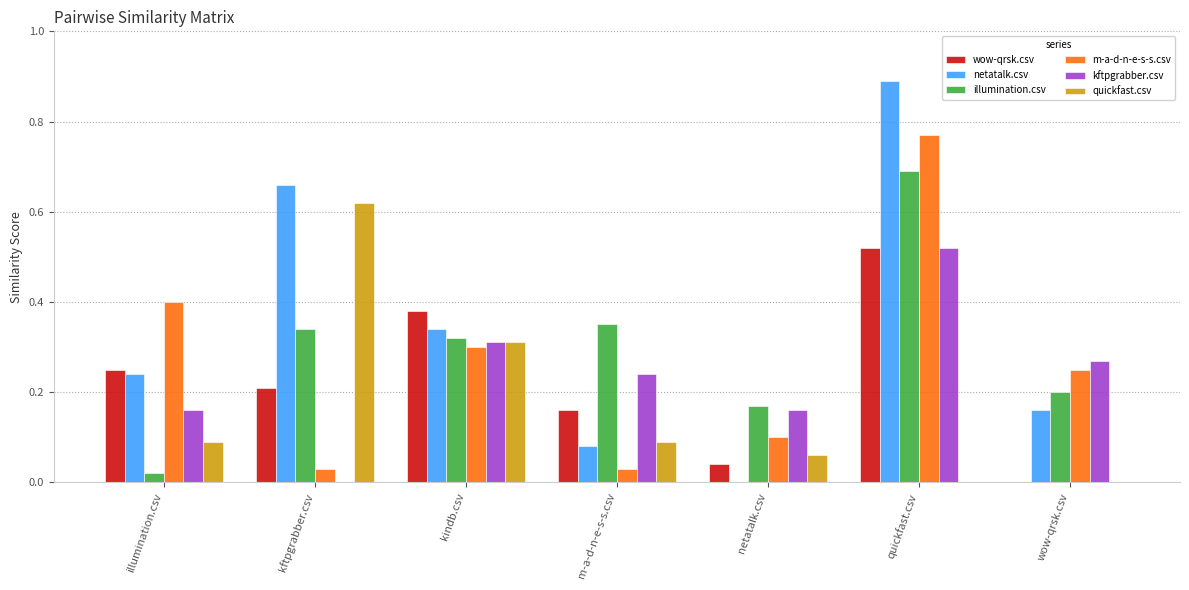

Which label corresponds to the largest value in the chart?

quickfast.csv